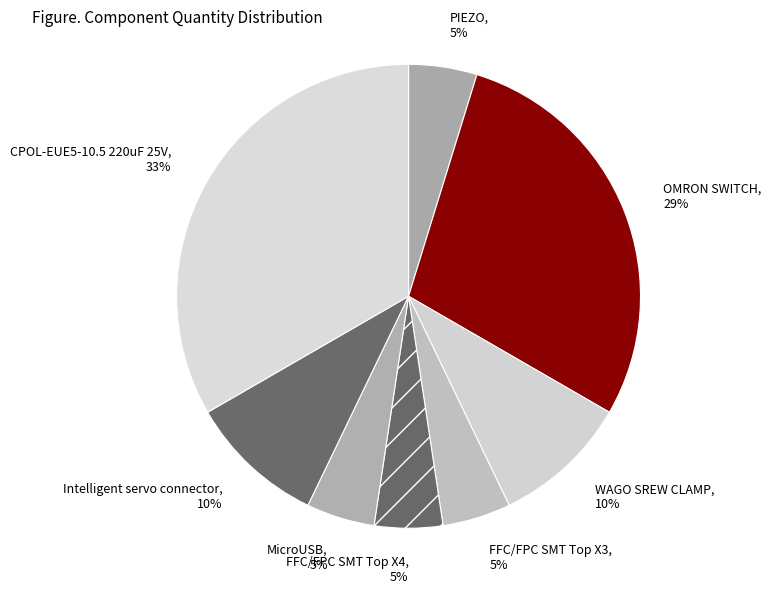

To the nearest percent, what is the average slice percentage?

12%